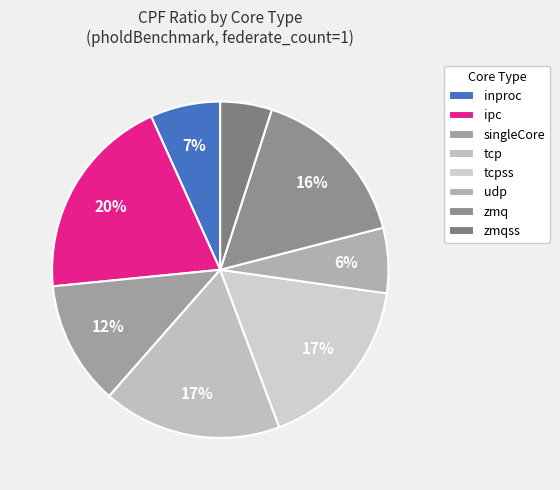

How many segments does this pie chart have?

8